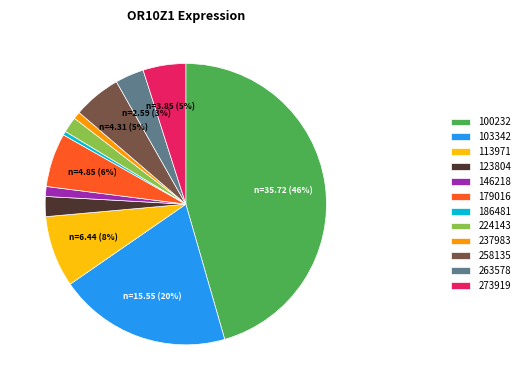

What is the largest slice in the pie chart?

100232